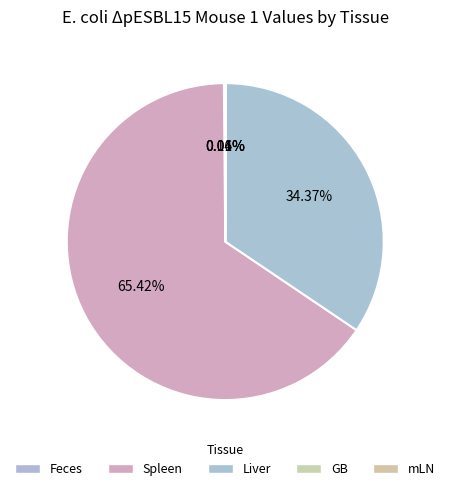

The mLN slice represents 15% of the pie. True or false?

False